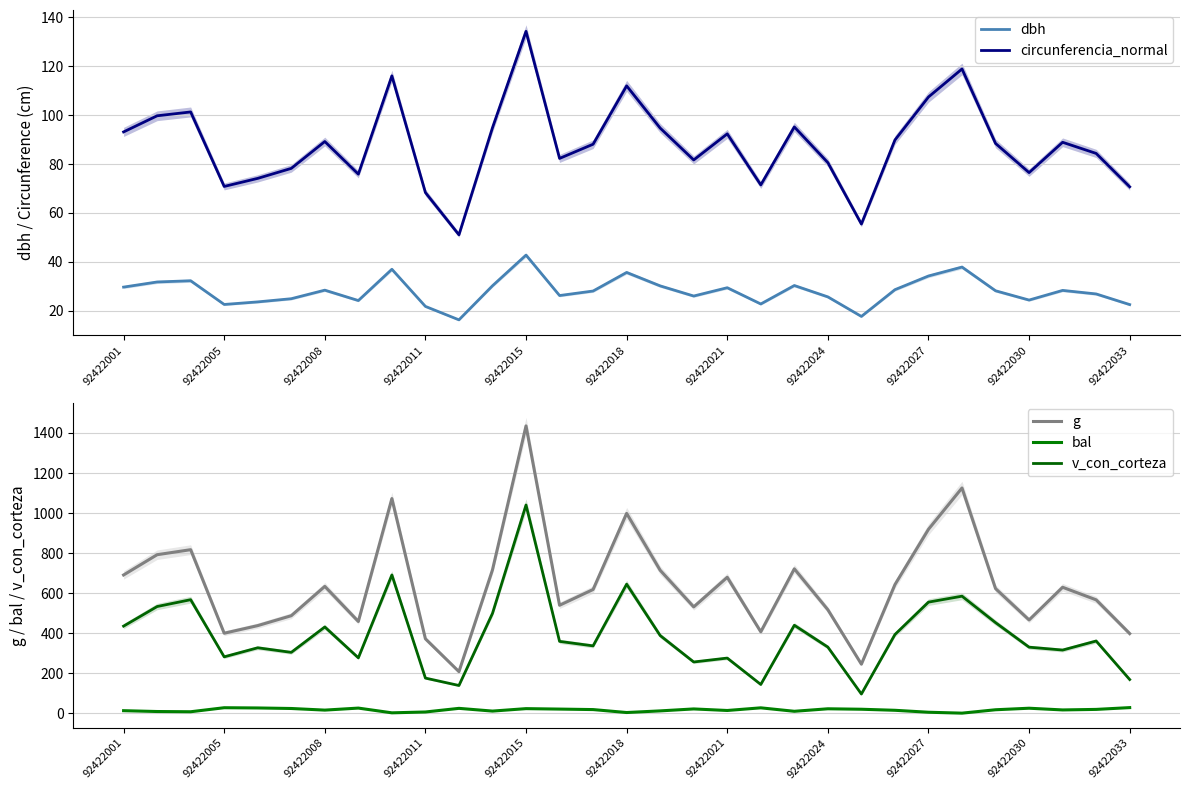

At how many categories does at least one series exceed 499?

21